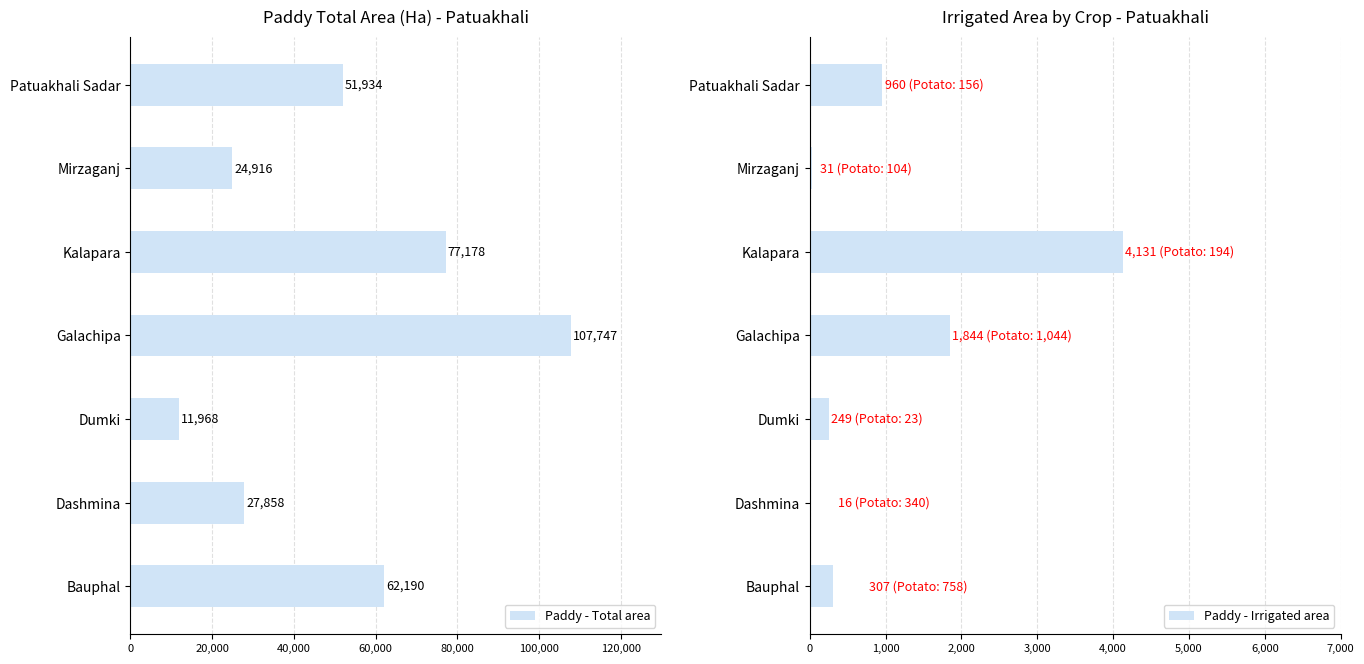

What are all the series names shown in the legend?

Paddy - Total area, Paddy - Irrigated area